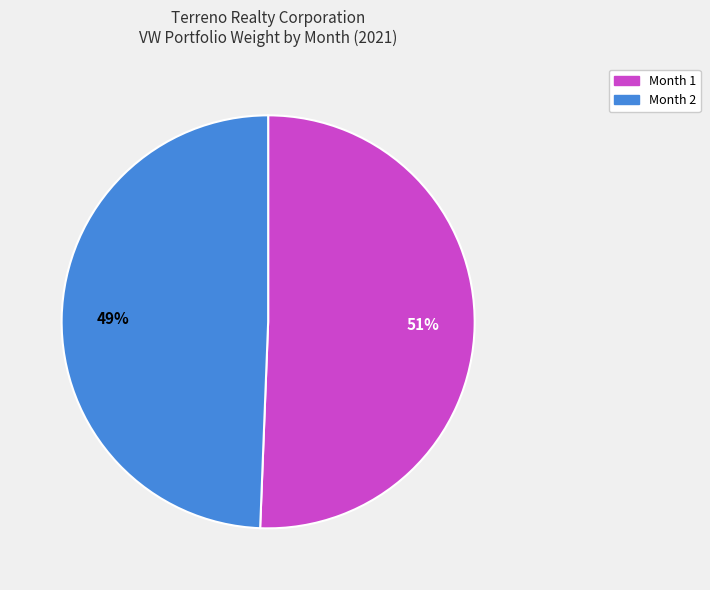

Is there any slice that represents more than half of the pie?

Yes